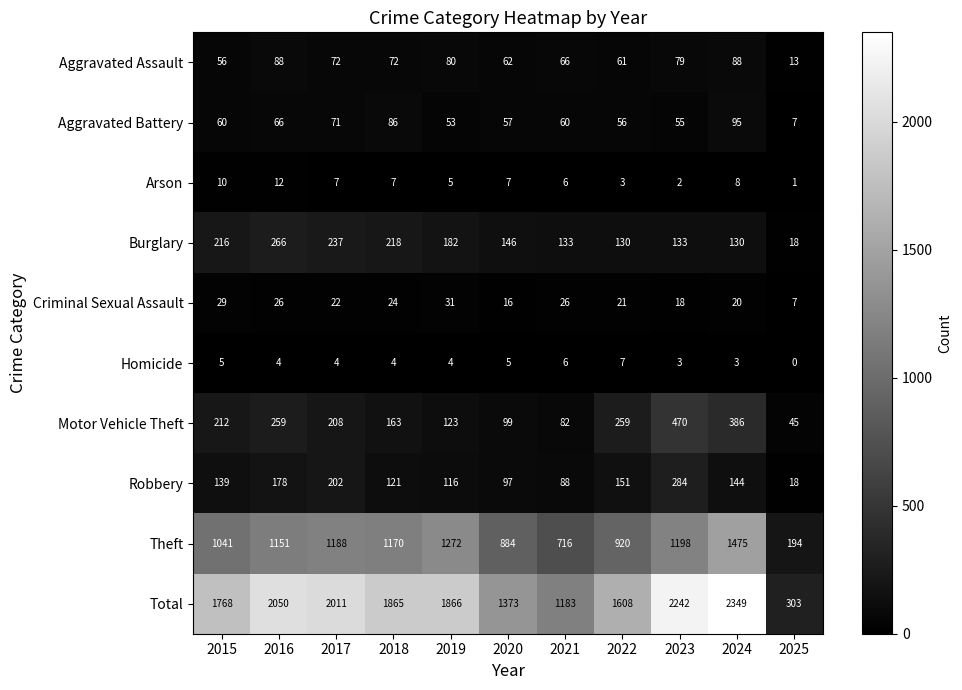

List the labels in order of Total value, largest first.

2024, 2023, 2016, 2017, 2019, 2018, 2015, 2022, 2020, 2021, 2025